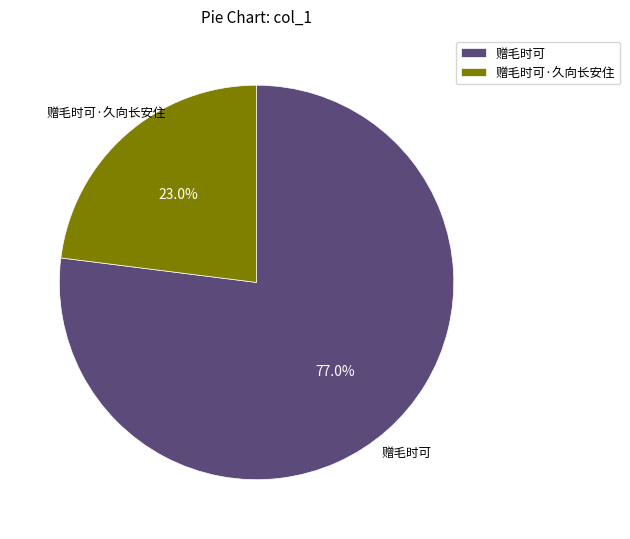

What percentage is NOT represented by 赠毛时可?

23.0%